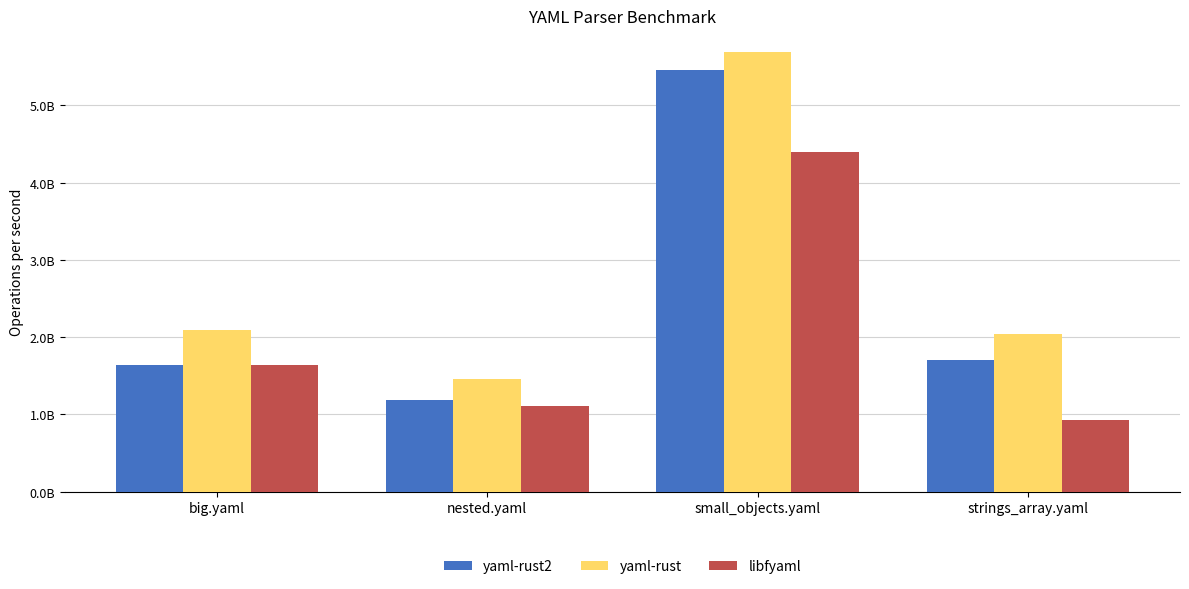

What is the label of the 4th bar from the right?

big.yaml